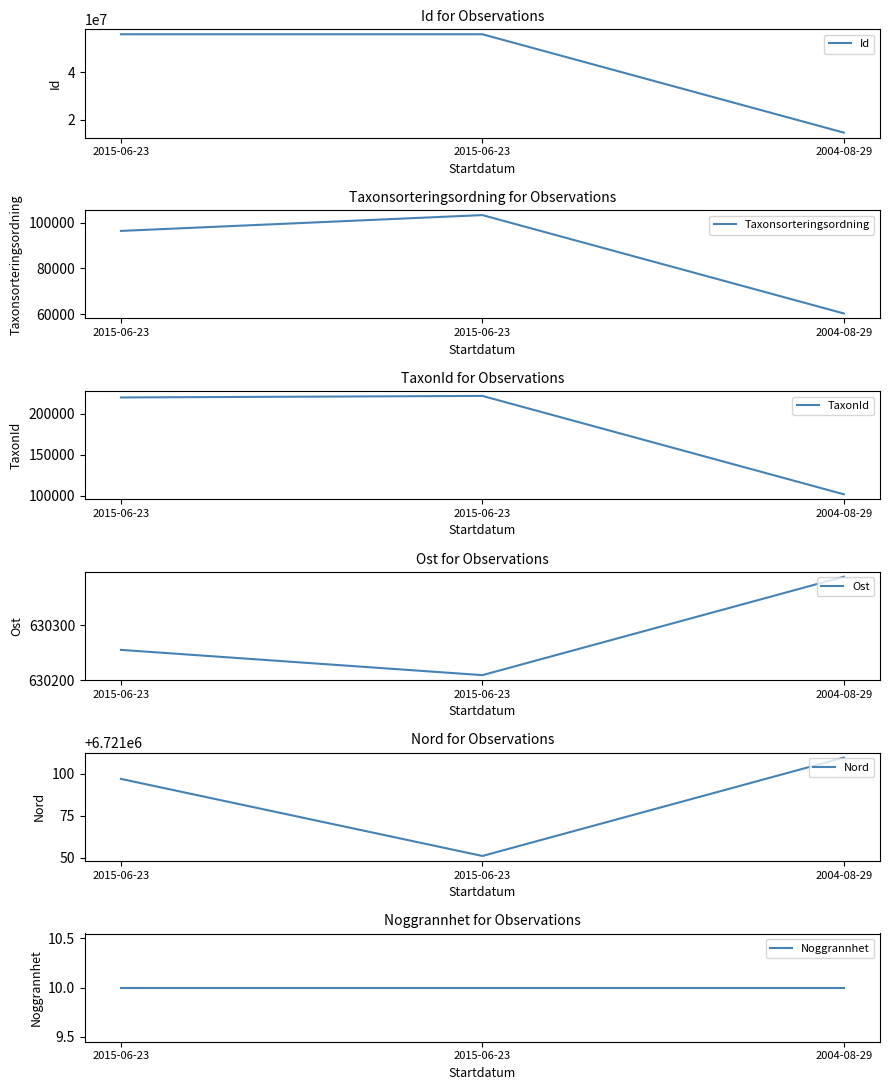

Rank the series at 2015-06-23 from lowest to highest value.

Noggrannhet, Taxonsorteringsordning, TaxonId, Ost, Nord, Id